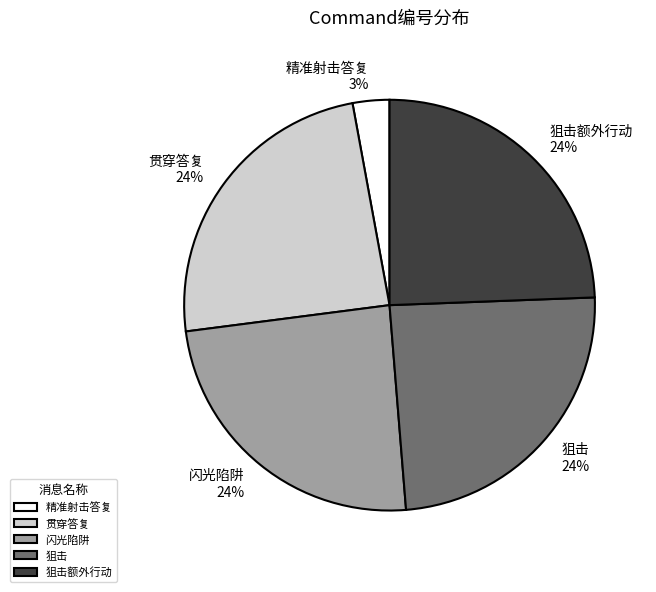

Is the sum of 精准射击答复 and 闪光陷阱 greater than half?

No